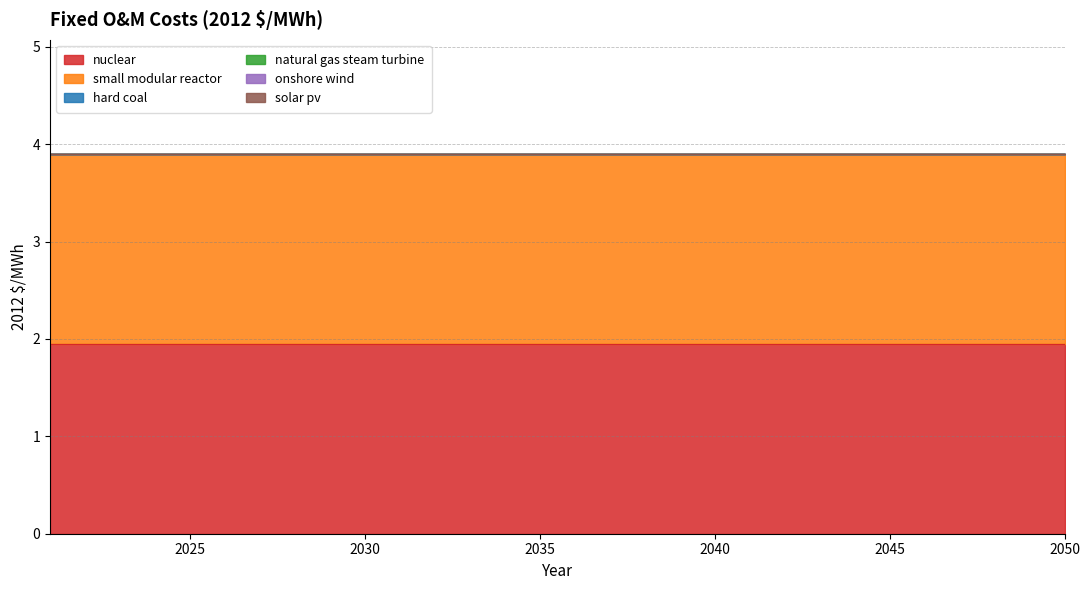

At how many categories does at least one series exceed 1?

30